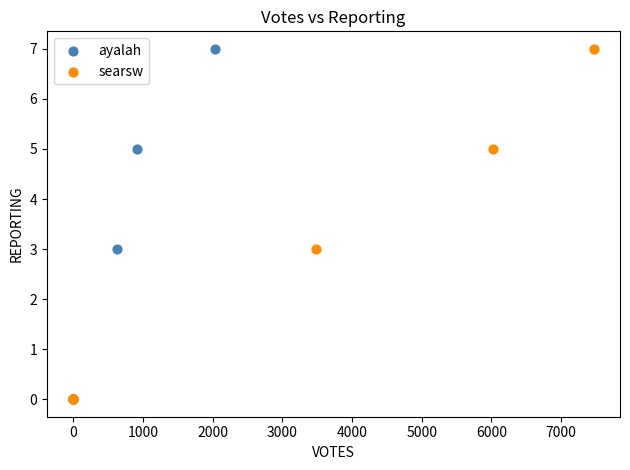

What are all the series names shown in the legend?

ayalah, searsw